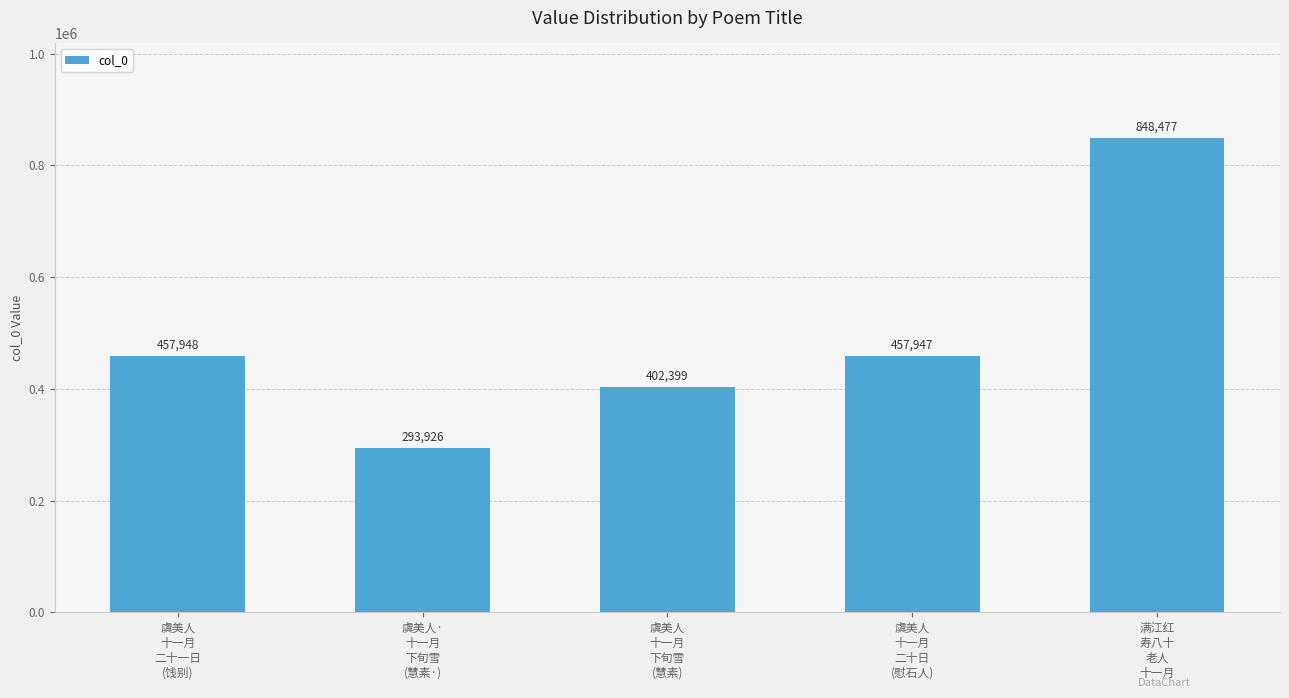

Are the bars horizontal?

No